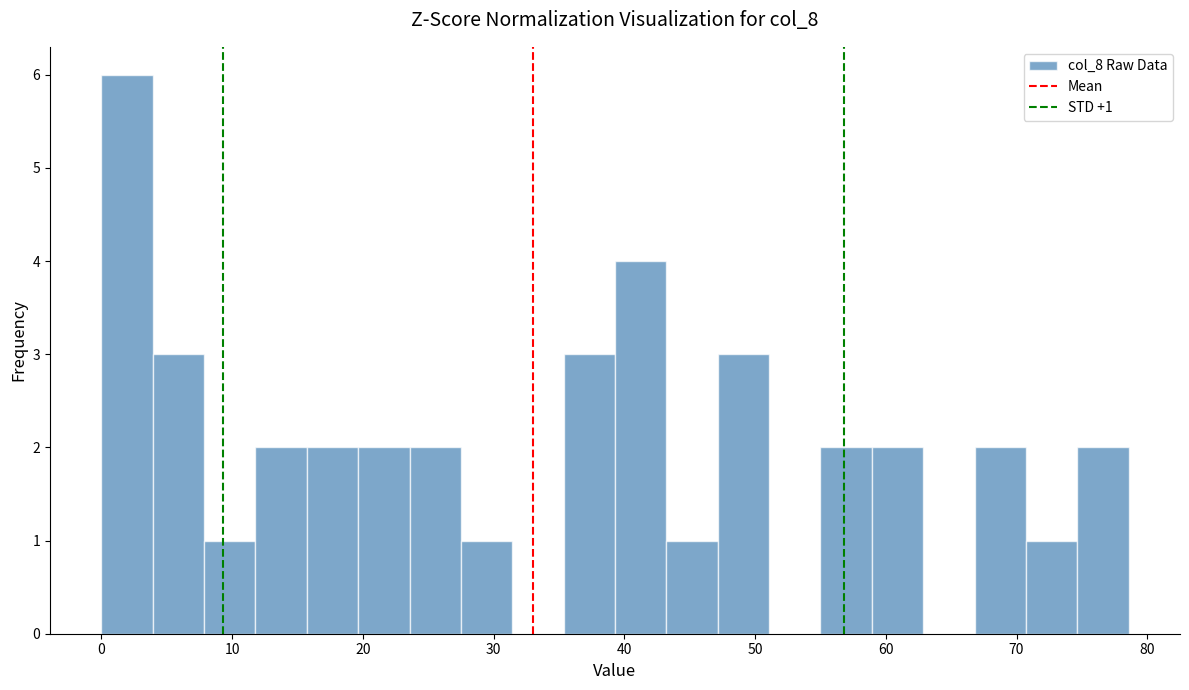

Around what value on the x-axis is the tallest bar? Give the approximate position of its centre, as read against the axis.

2